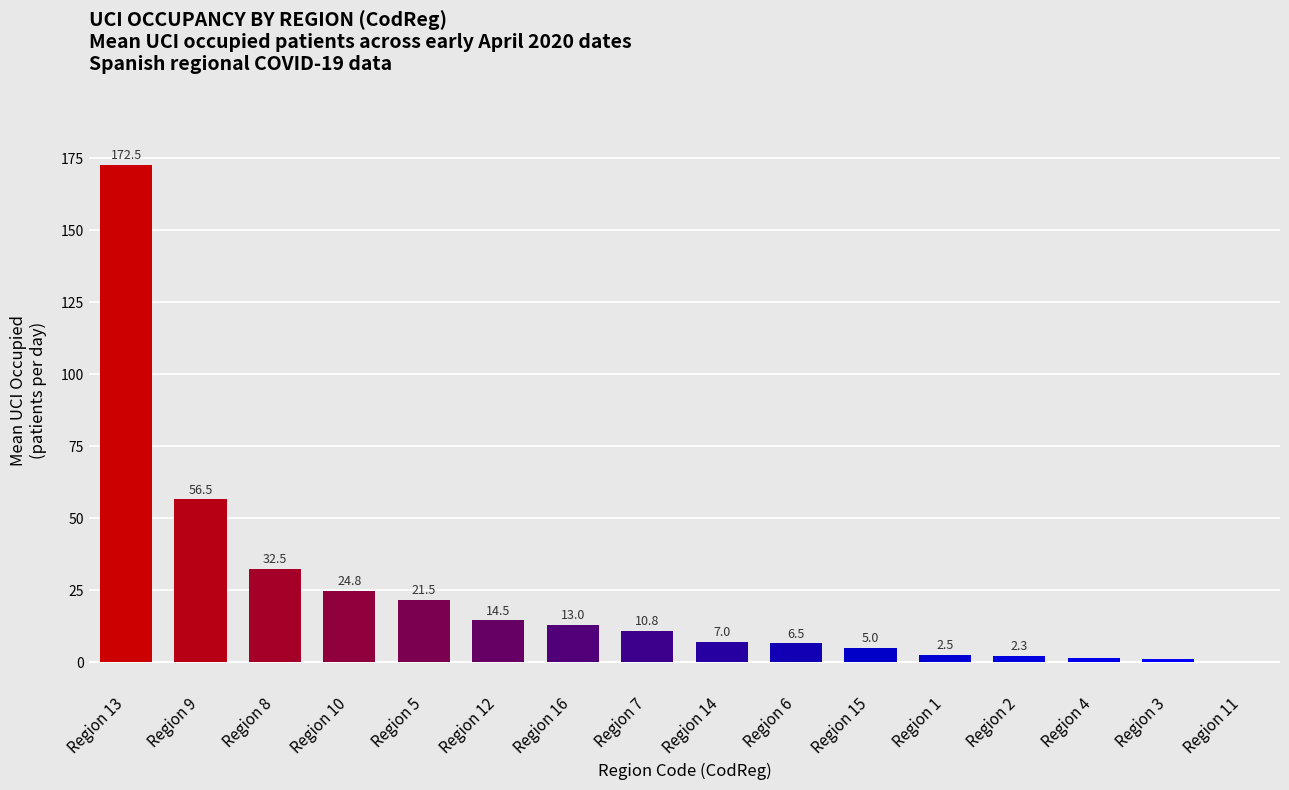

Reading left to right, transcribe all the data shown in this chart.

Region 13=172.5	Region 9=56.5	Region 8=32.5	Region 10=24.8	Region 5=21.5	Region 12=14.5	Region 16=13.0	Region 7=10.8	Region 14=7.0	Region 6=6.5	Region 15=5.0	Region 1=2.5	Region 2=2.3	Region 4=1.5	Region 3=1.0	Region 11=0.0